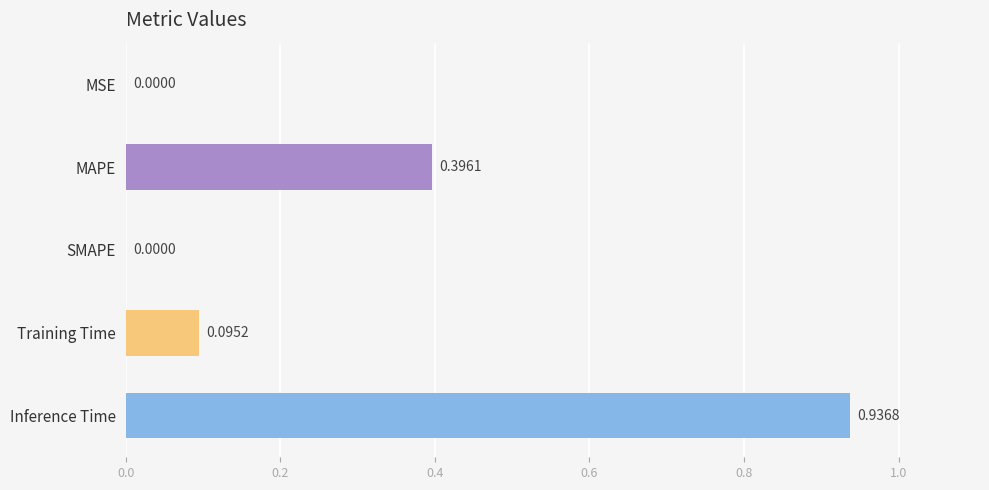

How many series are shown in this chart?

1